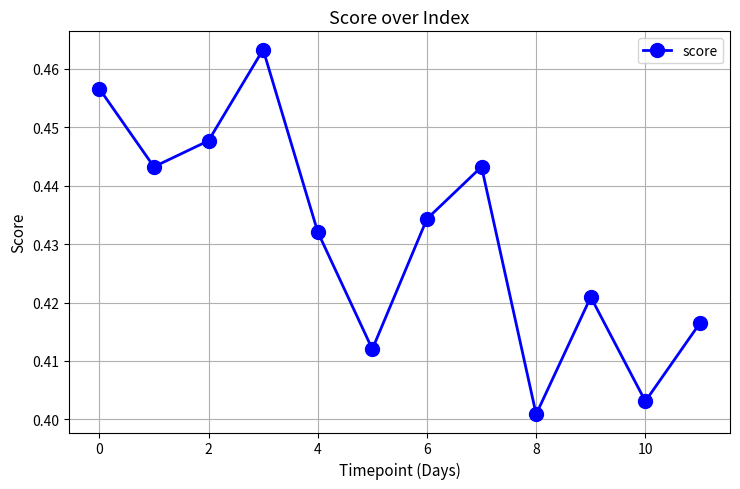

How many interior local valleys (lower than both neighbors) does the data have?

4